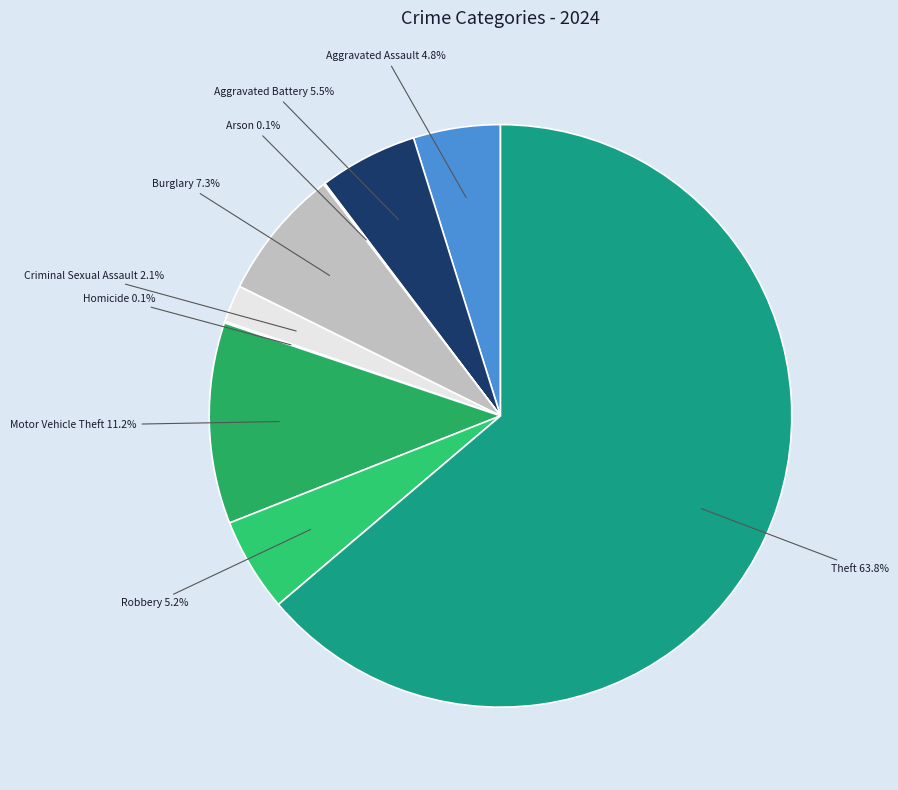

Which category has the biggest portion of the pie?

Theft